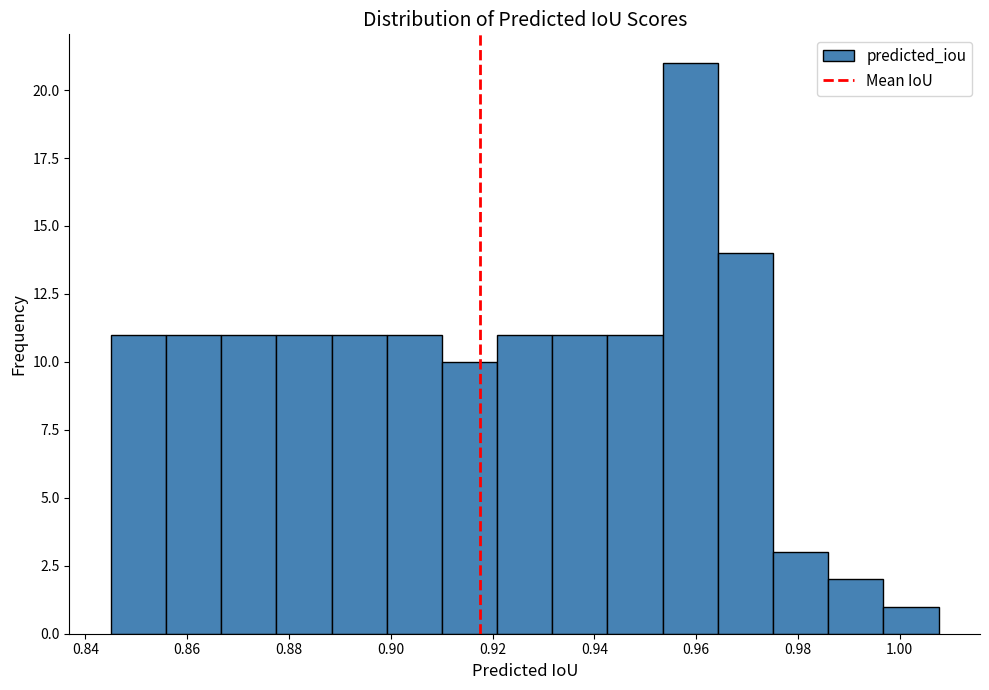

Reading left to right, list every bar in this chart as the range it spans on the x-axis followed by its height. Neither the bar edges nor the heights are printed on the chart, so give them approximately, as read against the axes.

0.846 to 0.856: 11
0.856 to 0.866: 11
0.866 to 0.878: 11
0.878 to 0.888: 11
0.888 to 0.900: 11
0.900 to 0.910: 11
0.910 to 0.920: 10
0.920 to 0.932: 11
0.932 to 0.942: 11
0.942 to 0.954: 11
0.954 to 0.964: 21
0.964 to 0.976: 14
0.976 to 0.986: 3
0.986 to 0.996: 2
0.996 to 1.008: 1